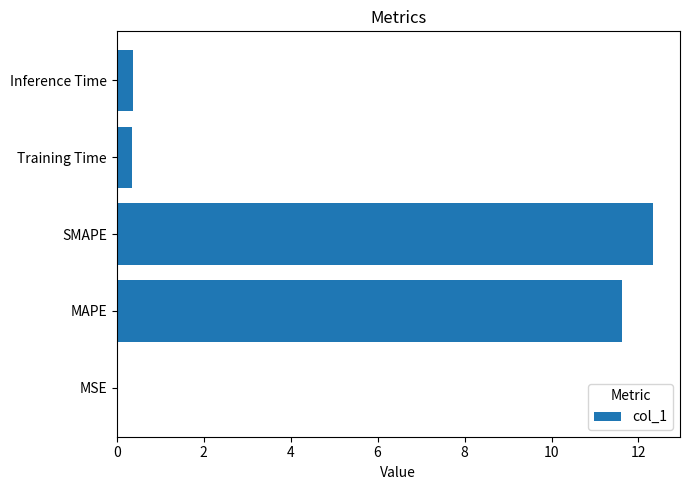

Are the bars horizontal?

Yes